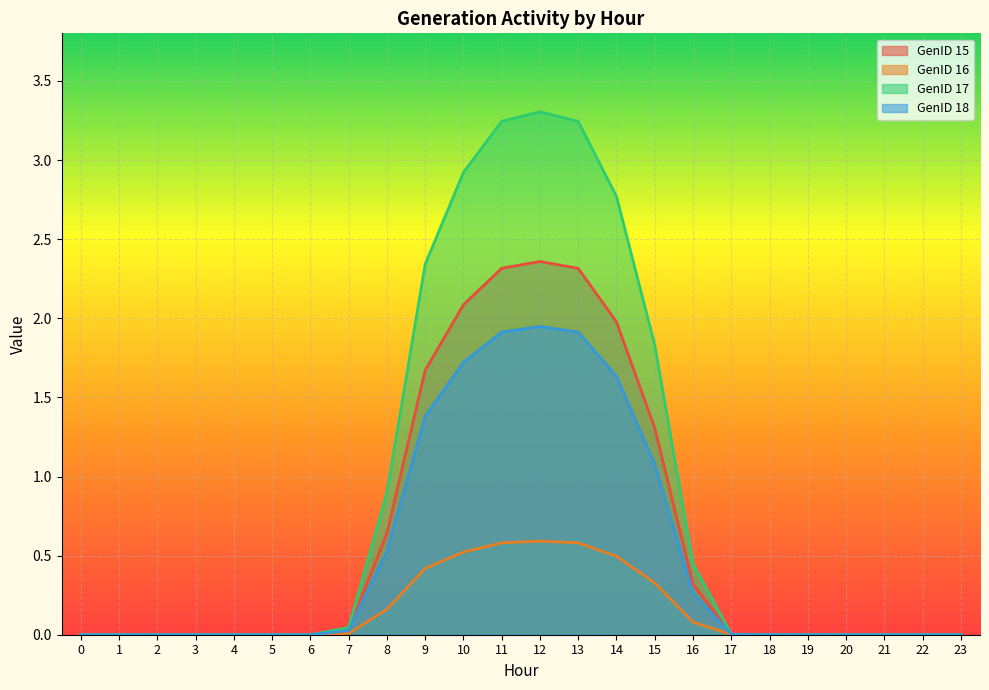

What is the sum of all GenID 15 values?

15.0